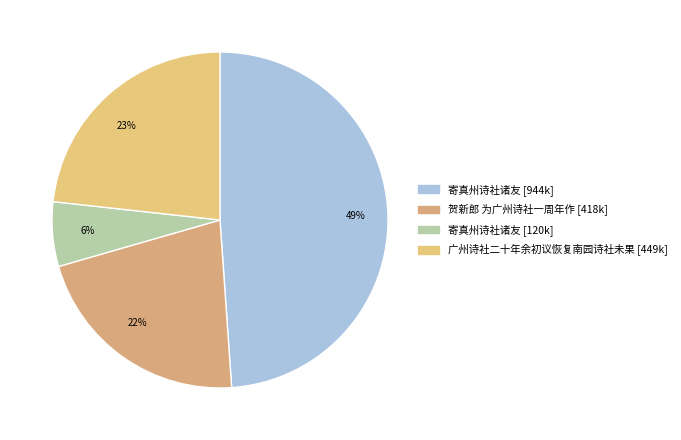

How many segments does this pie chart have?

4